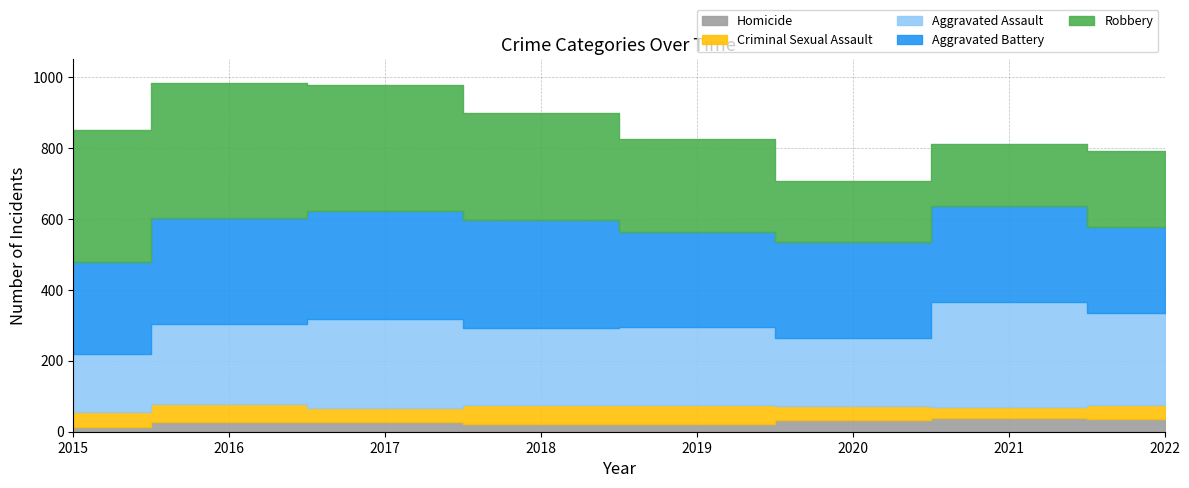

How many data points in Aggravated Battery are less than 270?

4